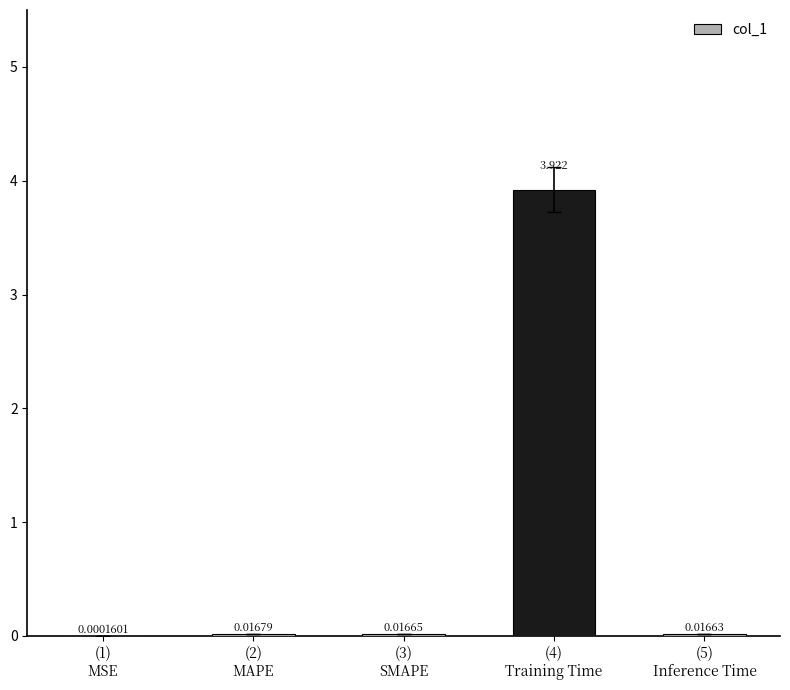

What position from the right is (3)
SMAPE?

3